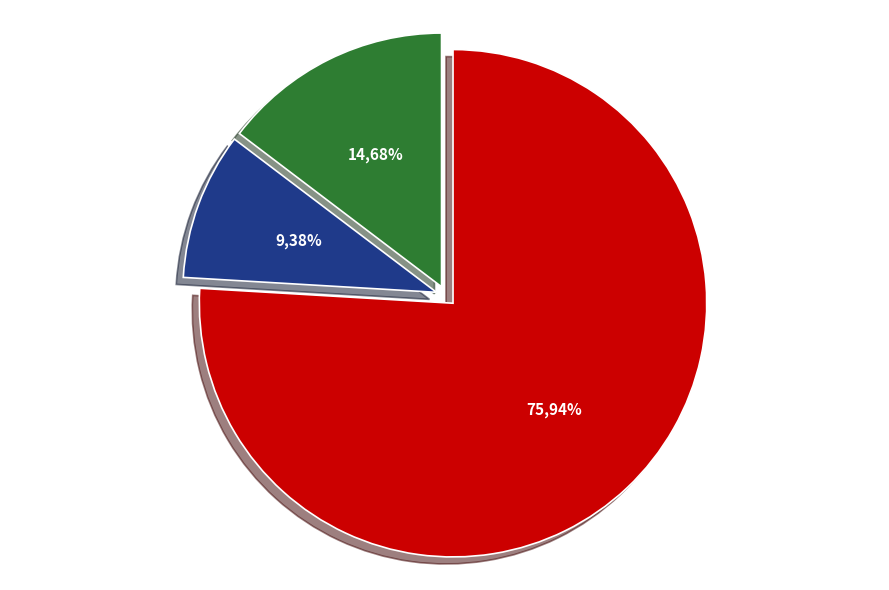

Rank the categories by value from highest to lowest.

jixin, fuwocheng, ni-lao